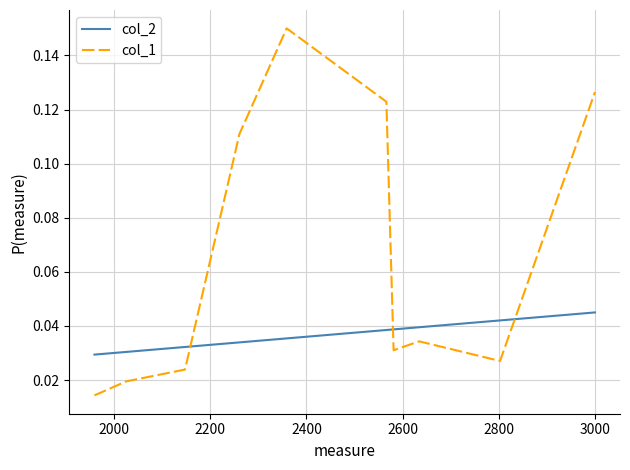

How many intersections are there between col_1 and col_2?

3